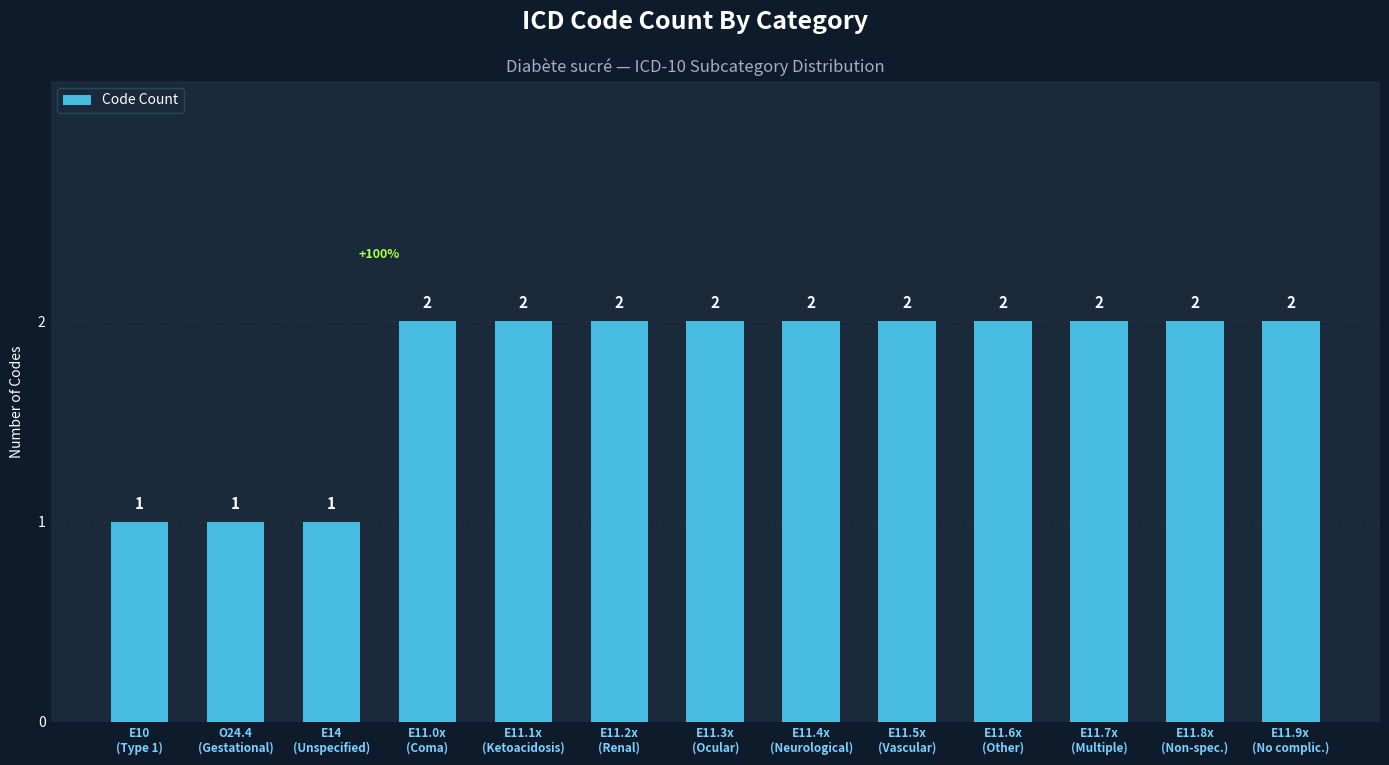

Count the number of categories in the chart.

13